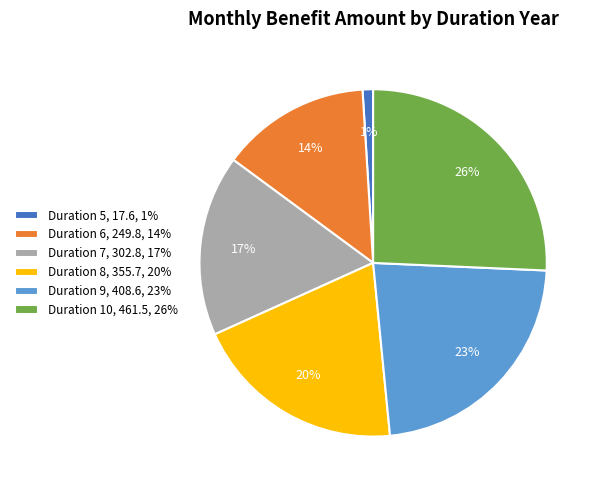

Is it true that Duration 7, 302.8, 17% is 29% of the pie?

False